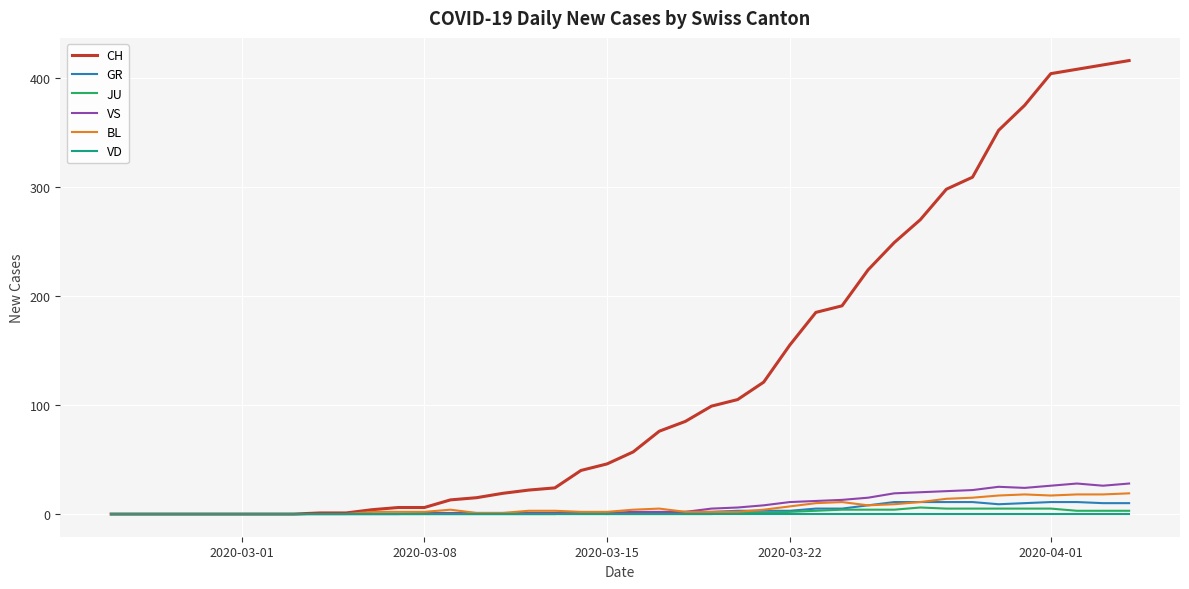

Which series has the largest range (max minus min)?

CH